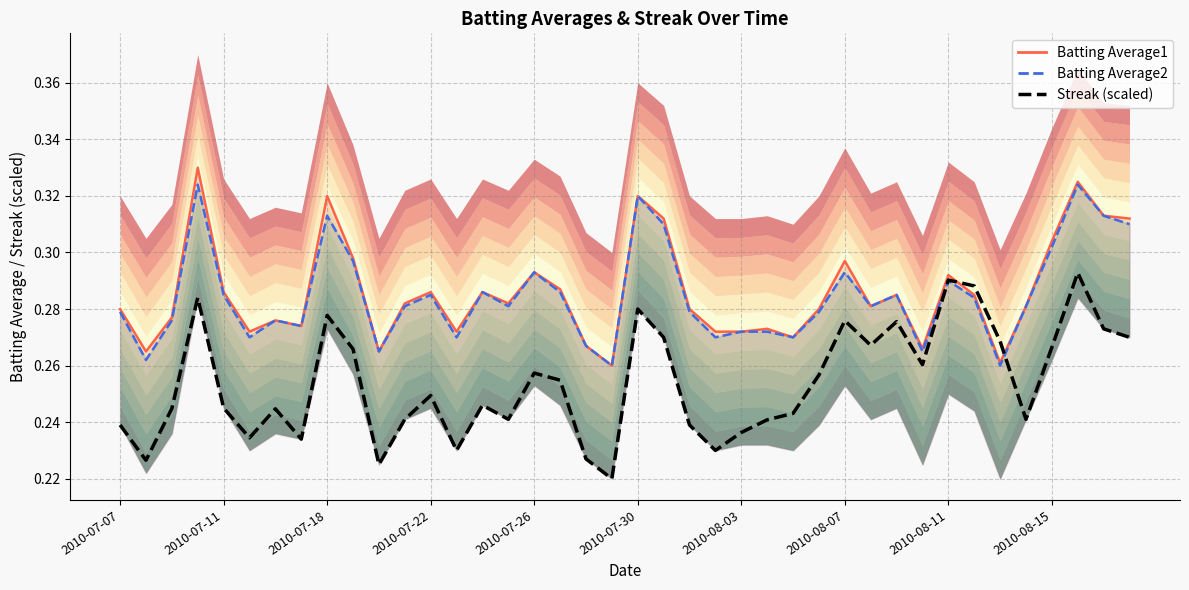

True or false: the data has more than 1 interior local peaks.

True